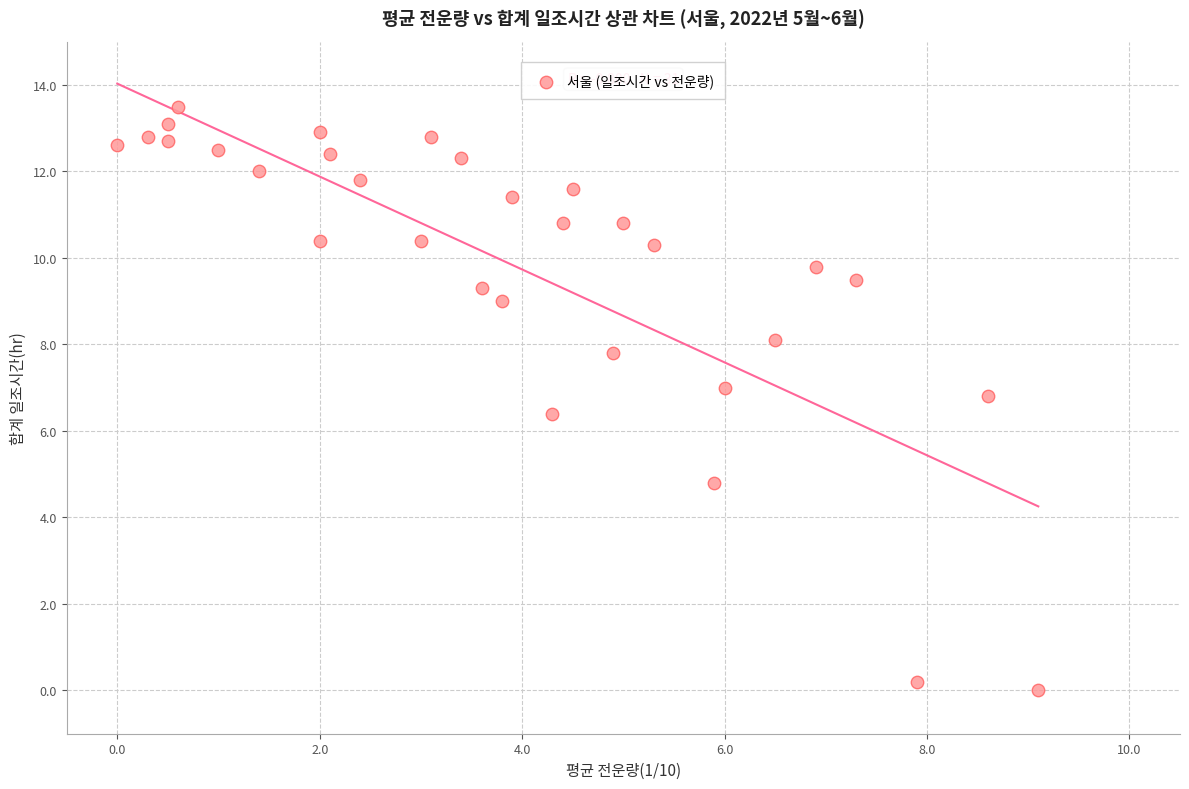

What is the range of Y values (max minus min)?

13.5